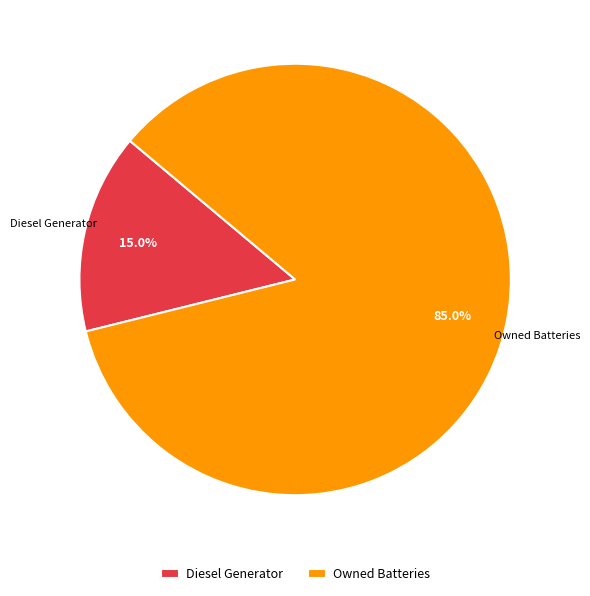

Count the number of slices in the pie.

2